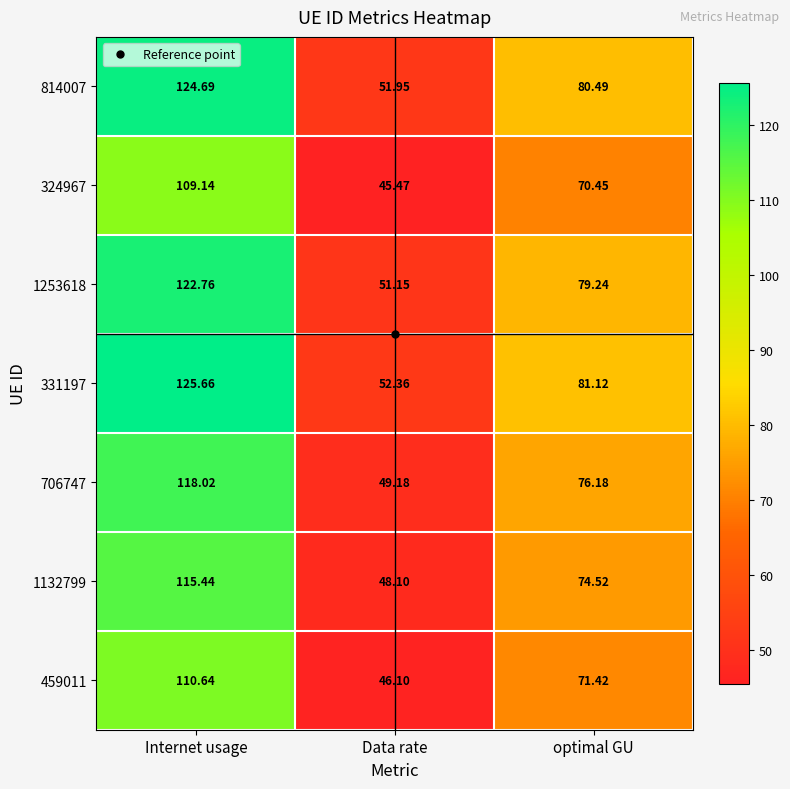

Is the value of 814007 at optimal GU greater than the value of 706747 at optimal GU?

Yes